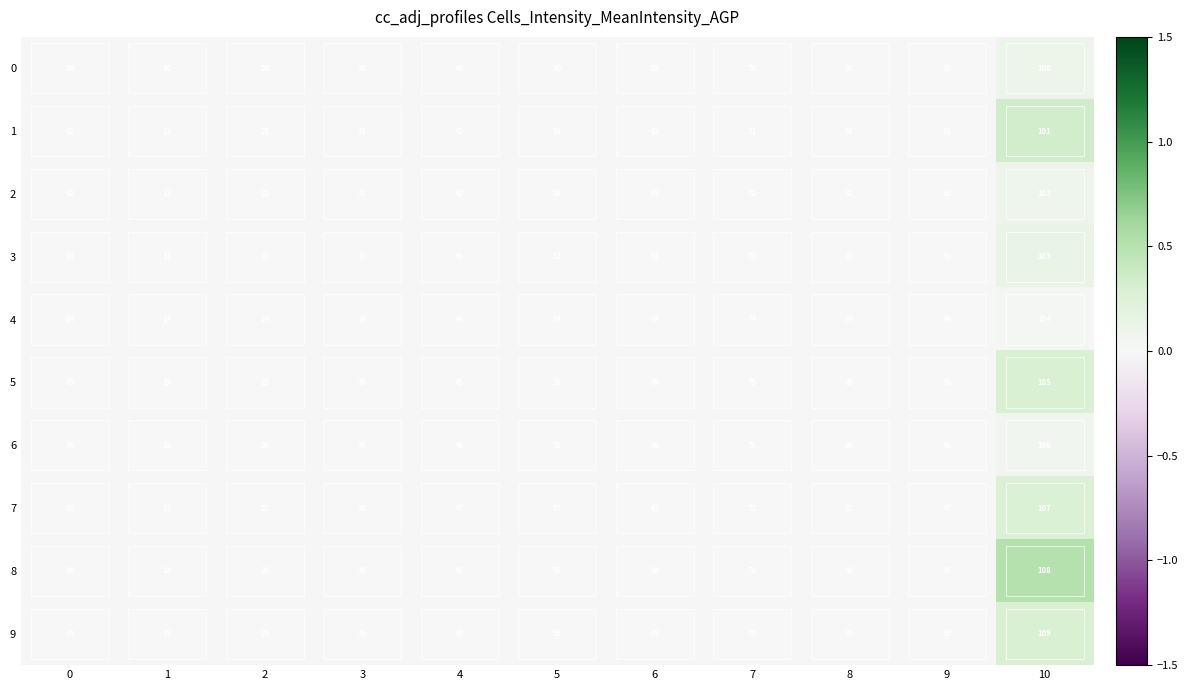

The value of 1 at 7 is 71. True or false?

True